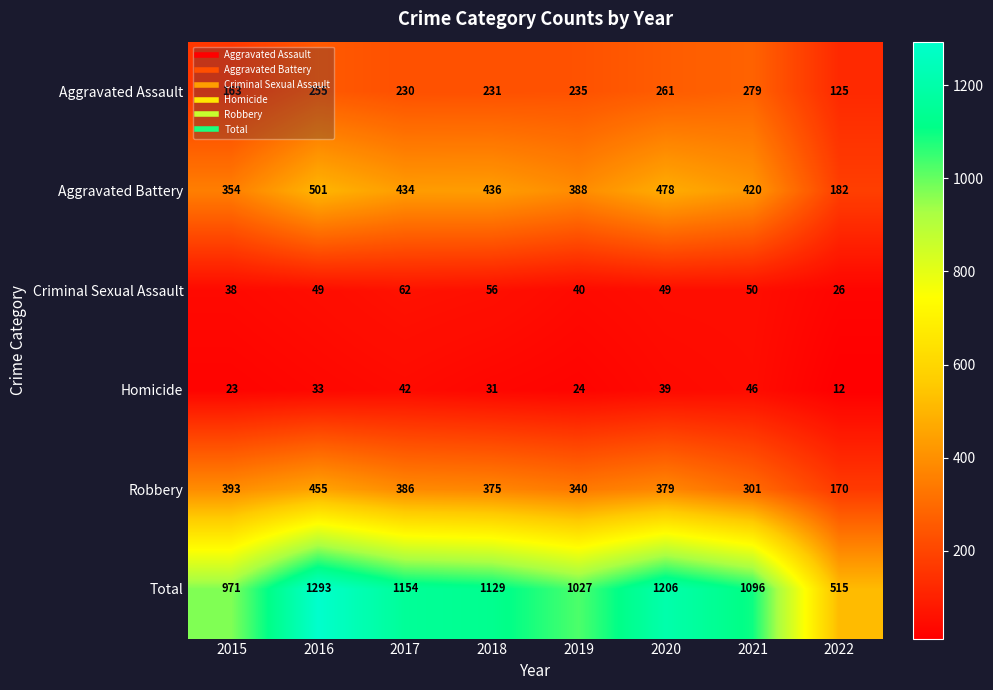

What is the difference between the highest and lowest values at 2019?

1003